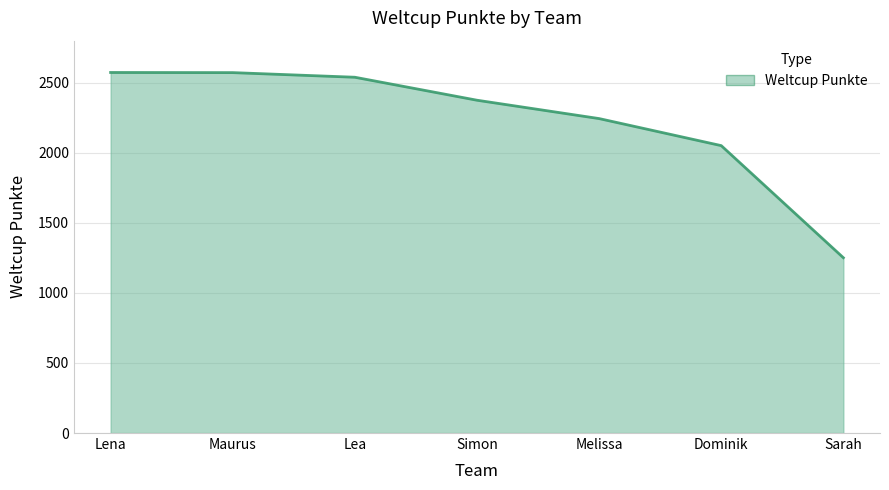

At which label is the value closest to 1912?

Dominik